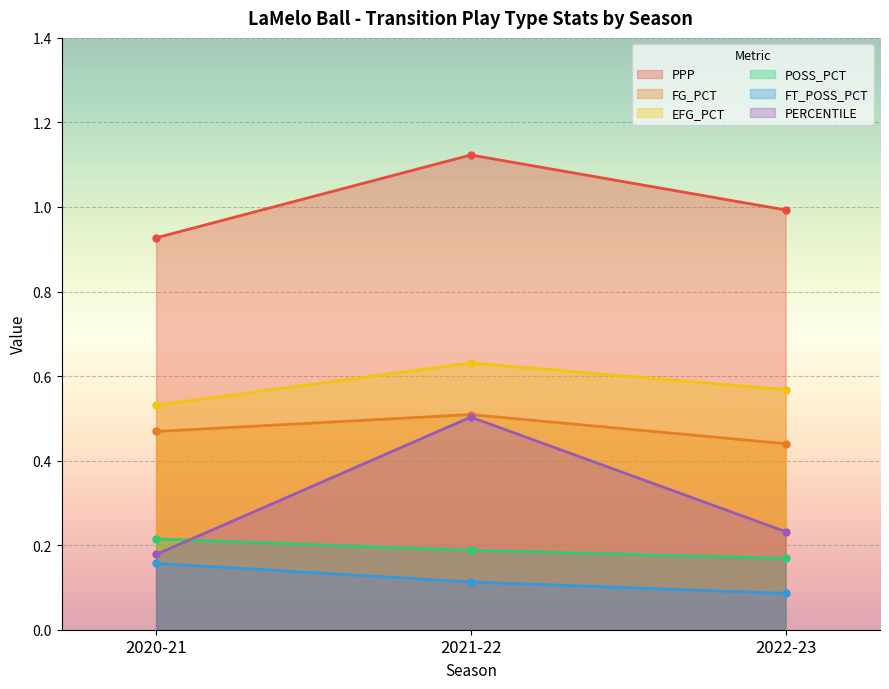

Read the FG_PCT value at 2021-22.

0.5